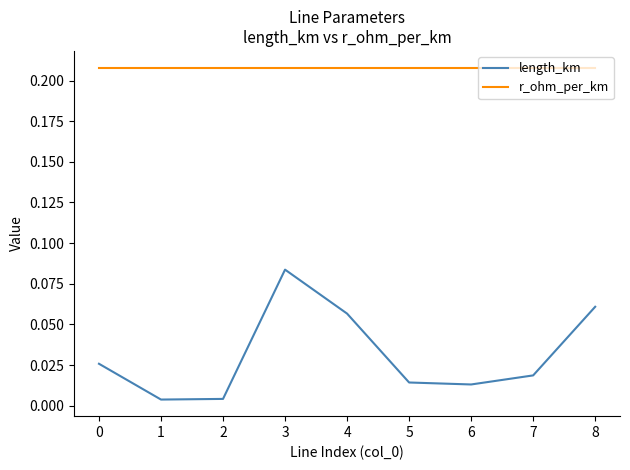

Is it true that r_ohm_per_km equals 0.1 at 5?

False